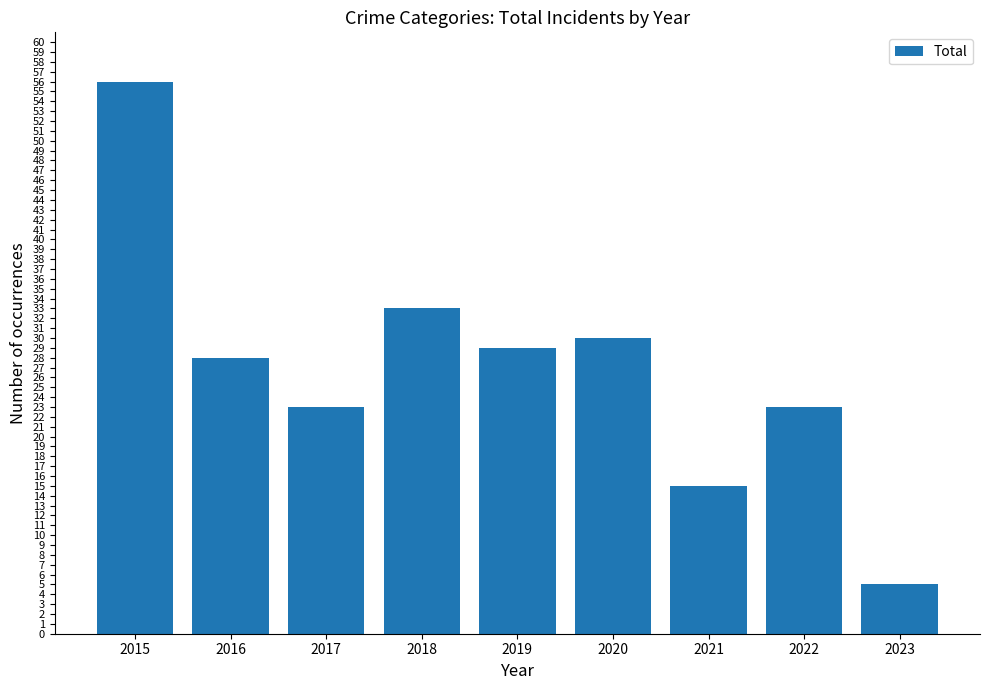

How many data points are less than 28?

4